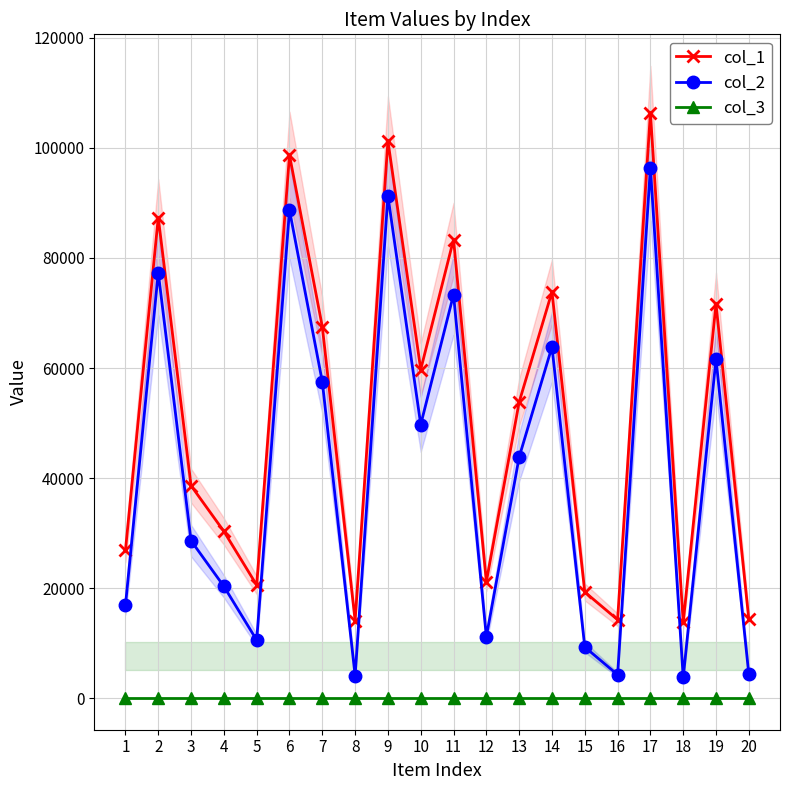

What is the minimum value for col_1?

13753